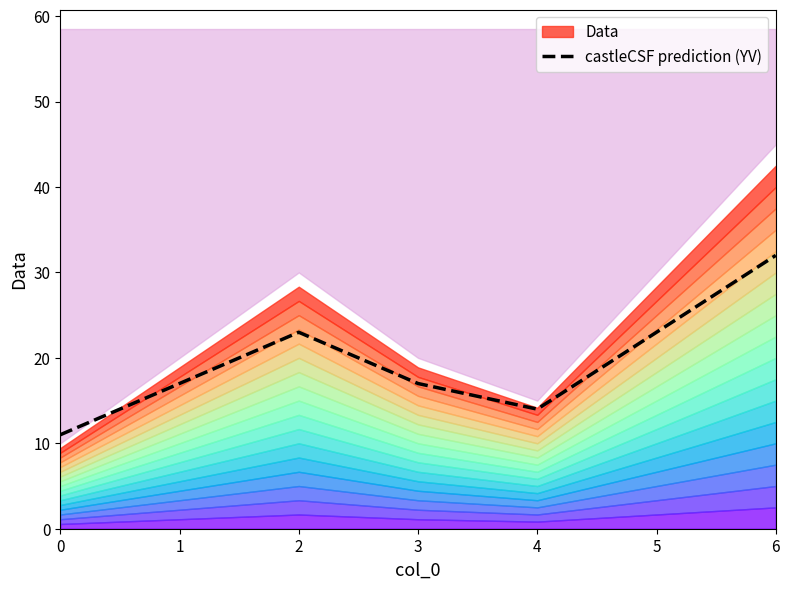

Is it true that the value at 3 is 30?

False